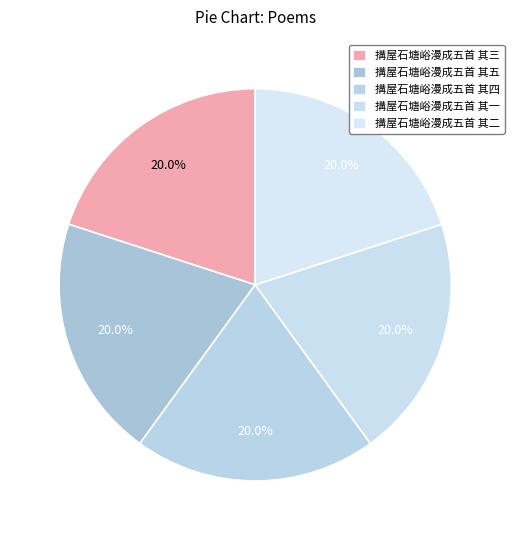

To the nearest percent, what is the combined percentage of 搆屋石塘峪漫成五首 其五 and 搆屋石塘峪漫成五首 其三?

40%